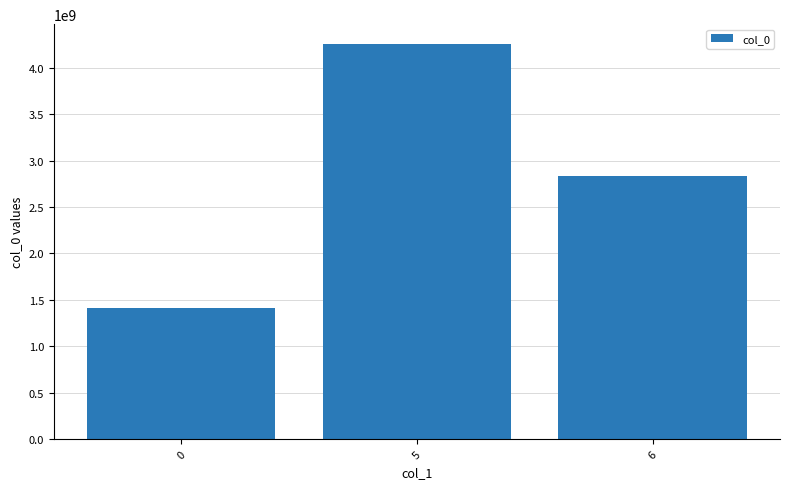

What is the change in value from 5 to 6?

-1419126504